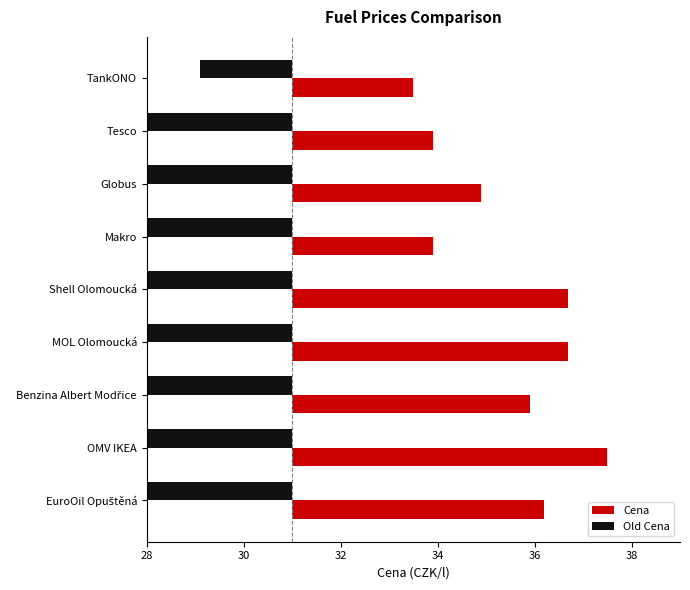

Is the value of Old Cena at EuroOil Opuštěná greater than the value of Cena at Makro?

No